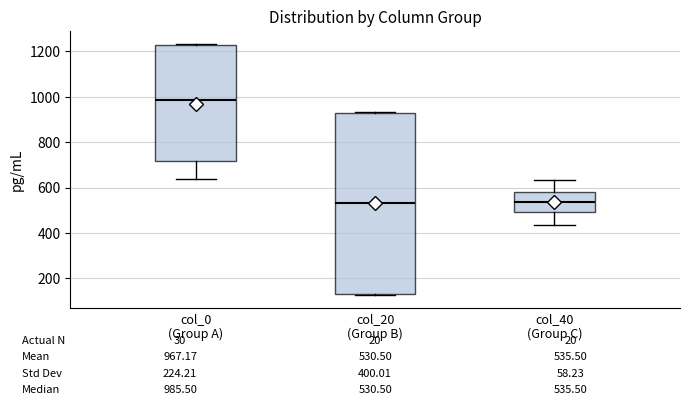

Which box has the highest median line?

col_0 (Group A)